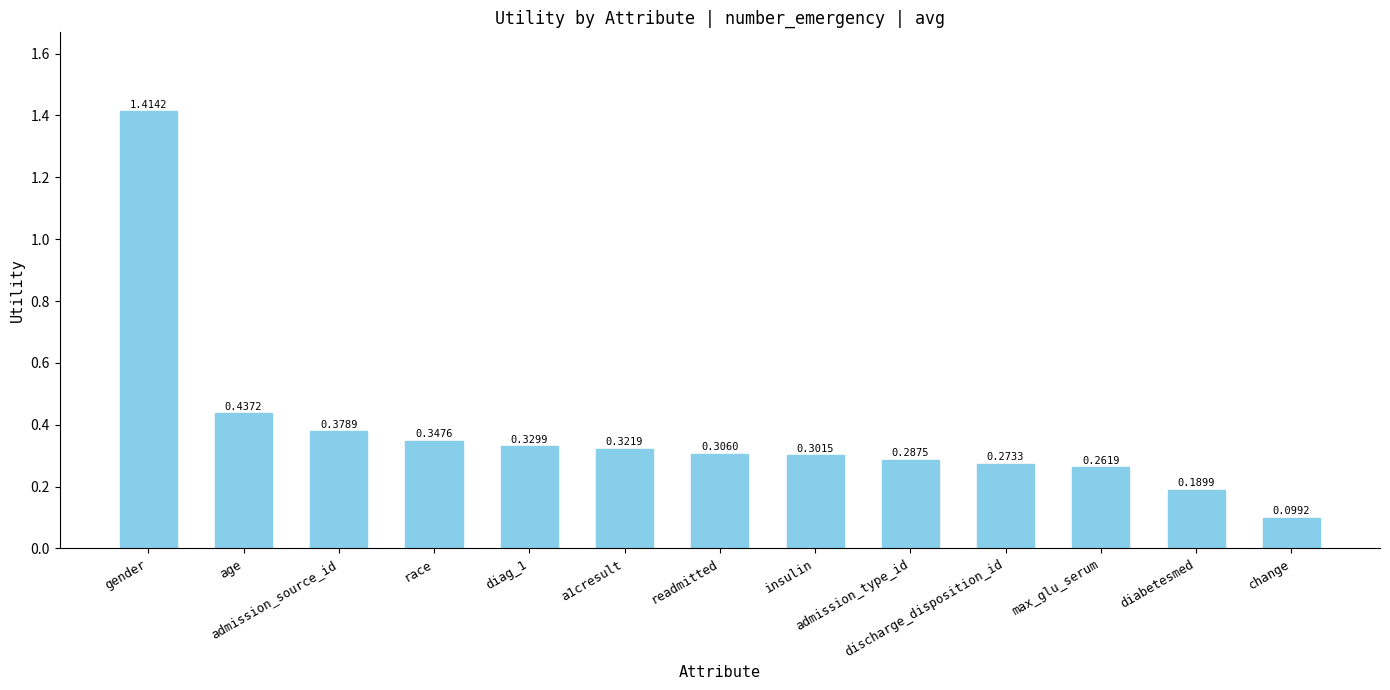

How many categories are shown in the chart?

13